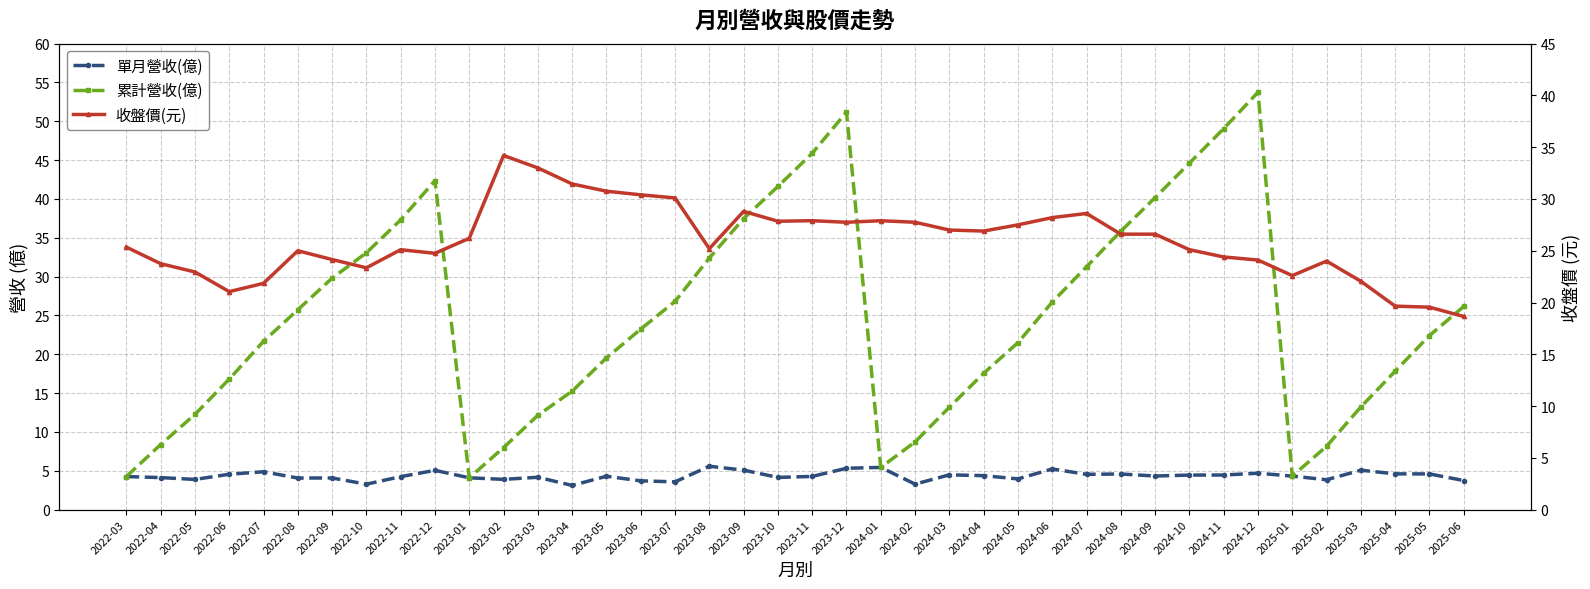

Which label corresponds to the smallest value in the chart?

2023-04